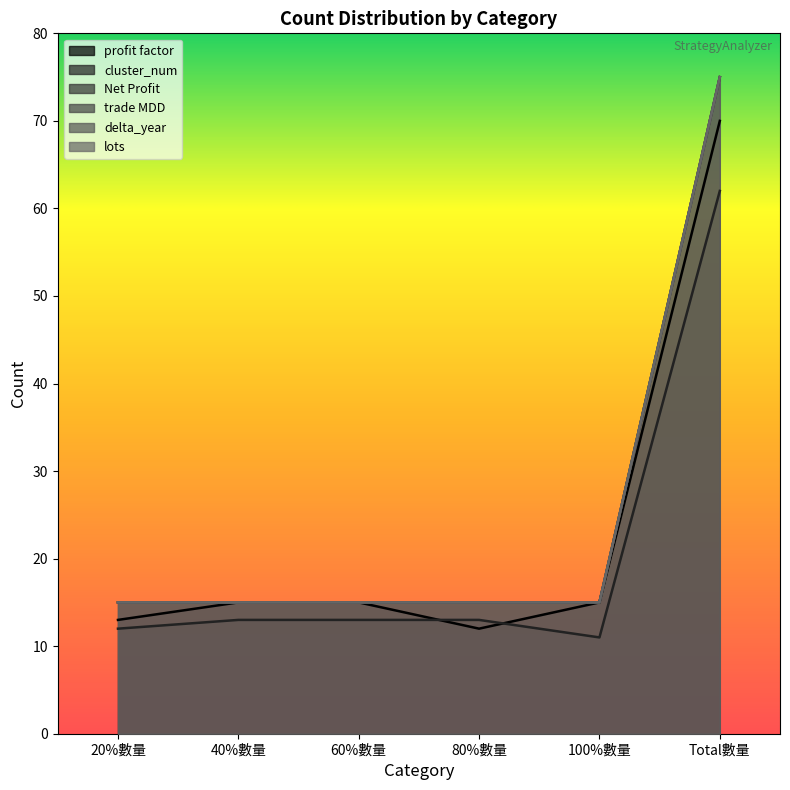

True or false: trade MDD and profit factor cross at least once.

False